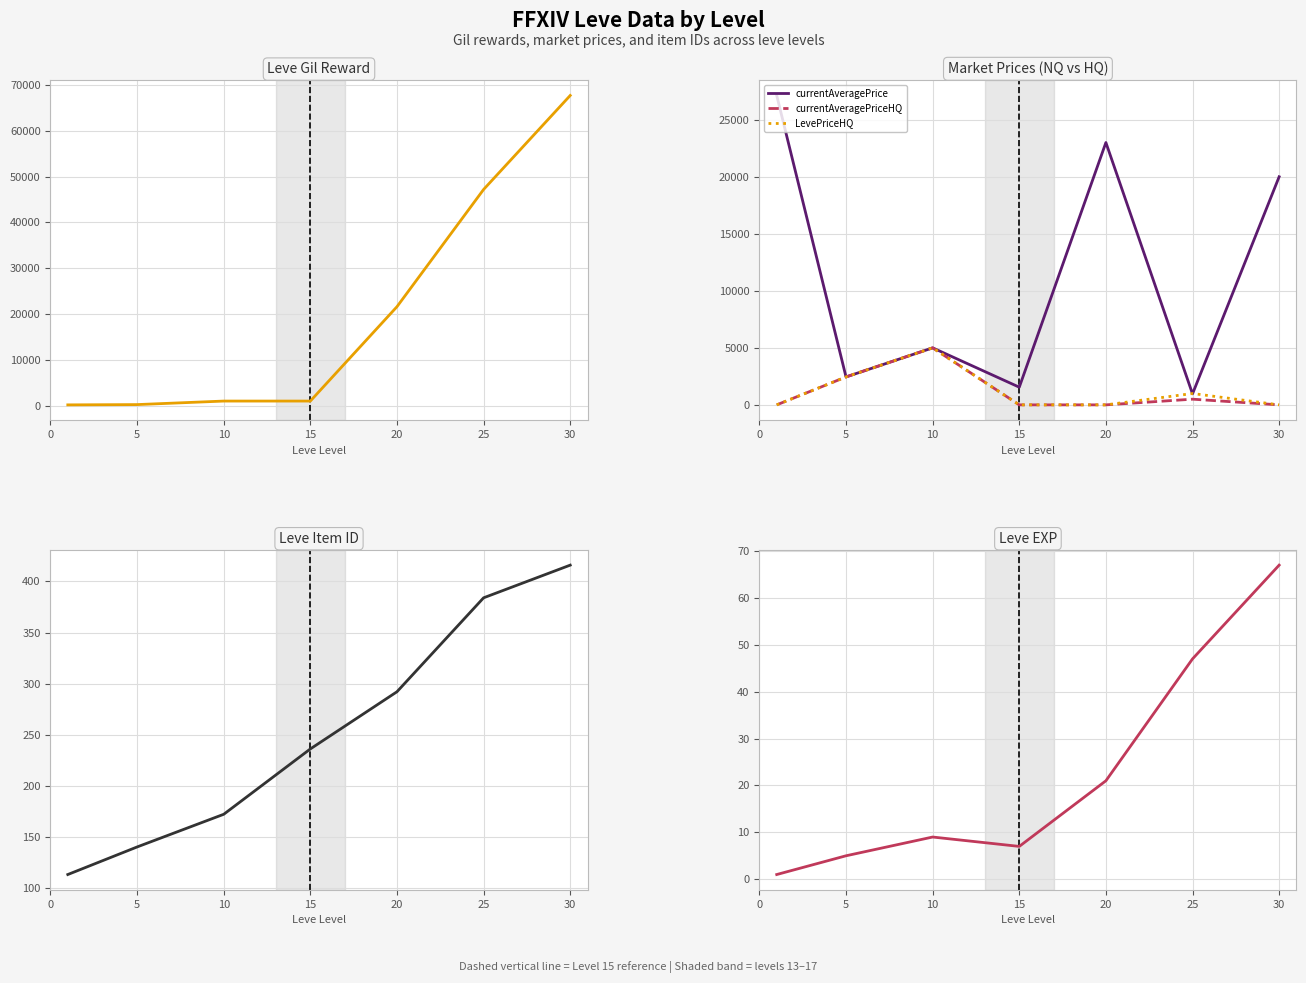

What is the maximum value for currentAveragePrice?

27128